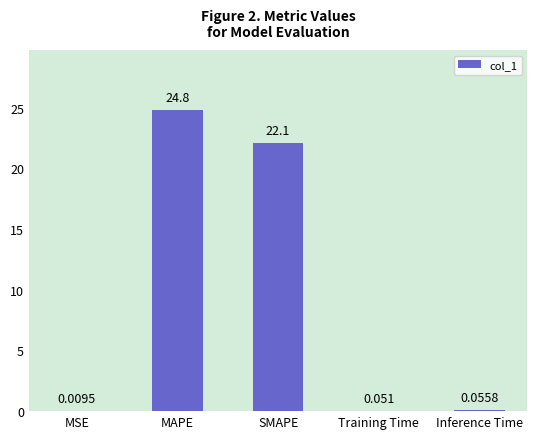

Which has a higher value, MSE or SMAPE?

SMAPE